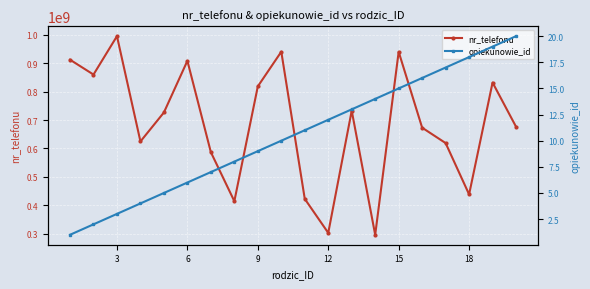

In nr_telefonu, how many points are lower than both neighbors (excluding endpoints)?

6